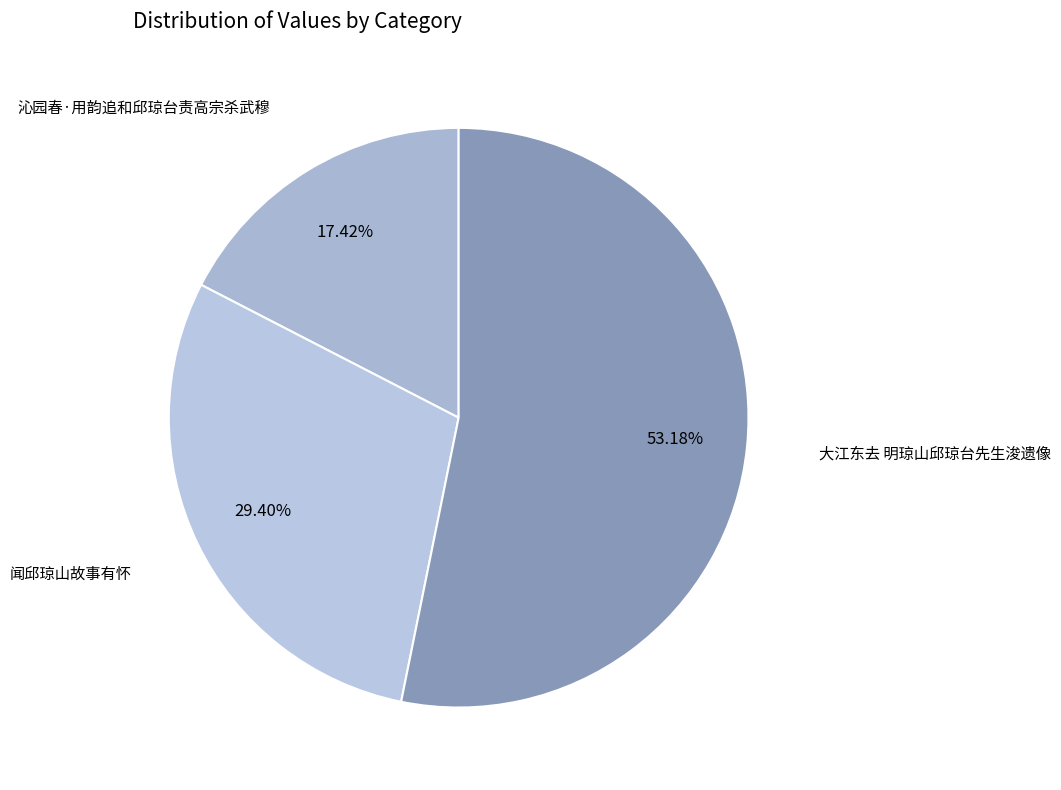

The 闻邱琼山故事有怀 slice represents 29% of the pie. True or false?

True